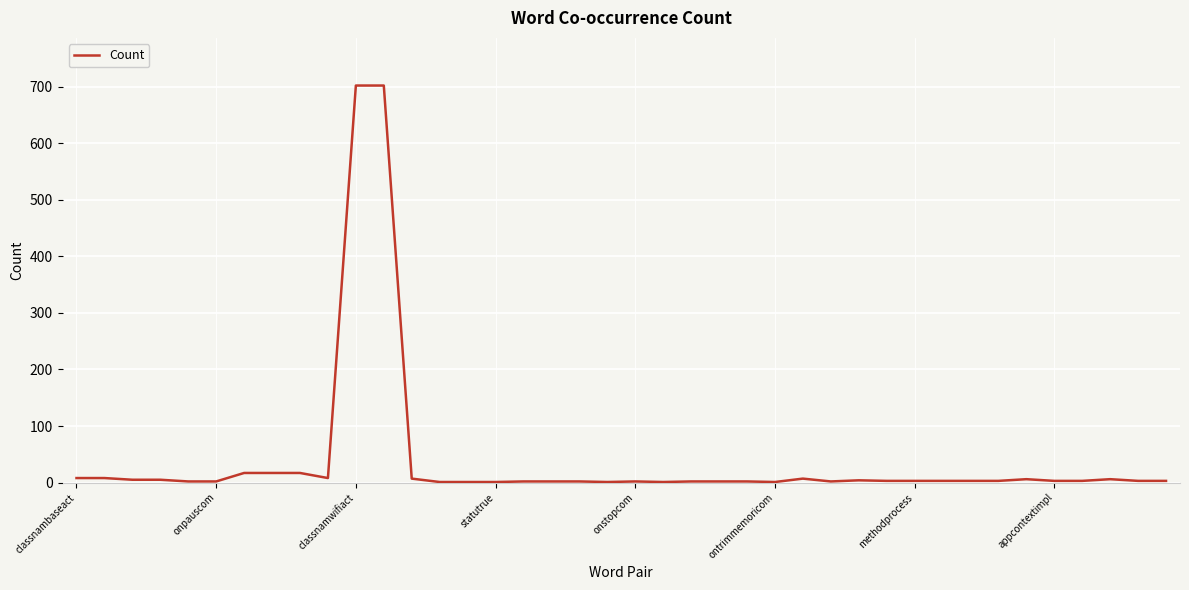

What is the greatest value displayed?

702